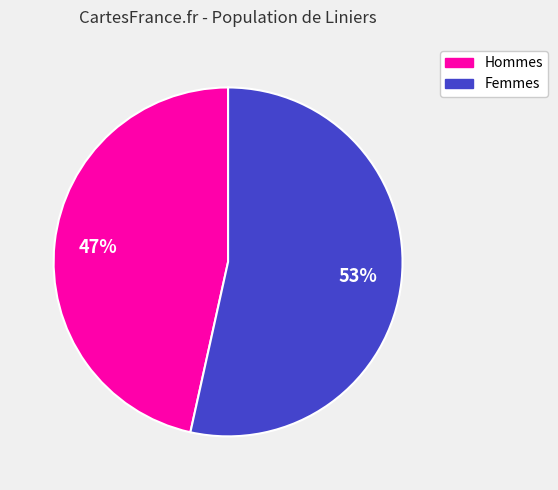

The Hommes slice represents 36% of the pie. True or false?

False